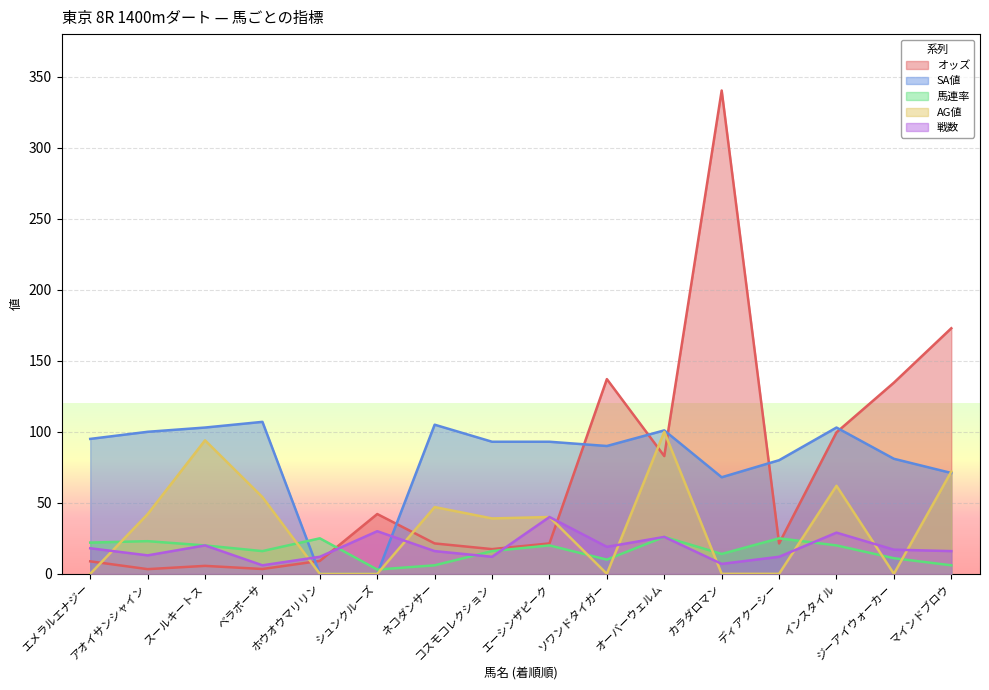

In SA値, how many points are lower than both neighbors (excluding endpoints)?

2